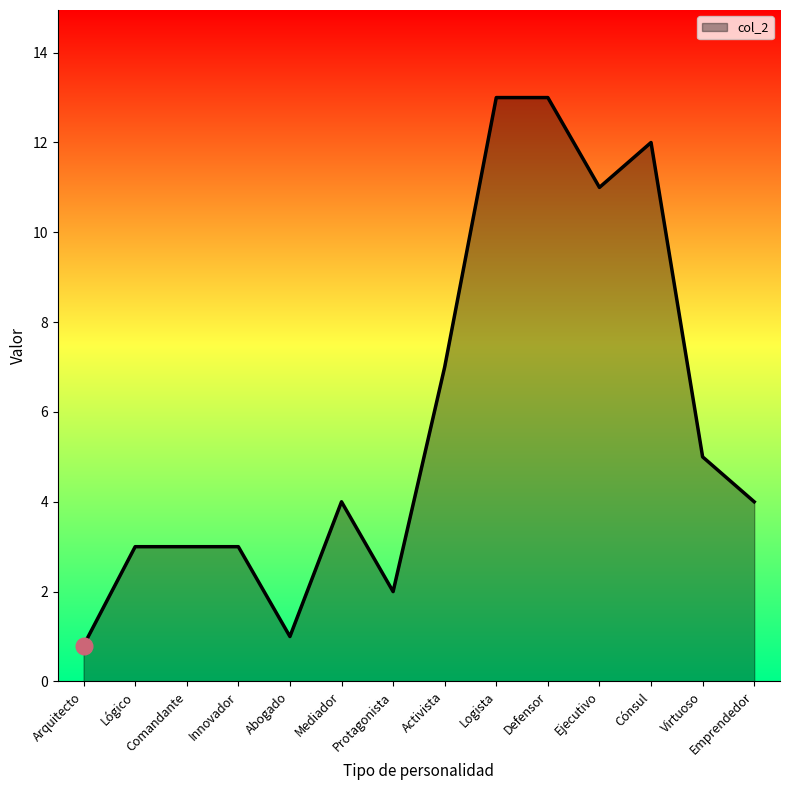

The chart shows a value of 5.4 at Mediador. True or false?

False